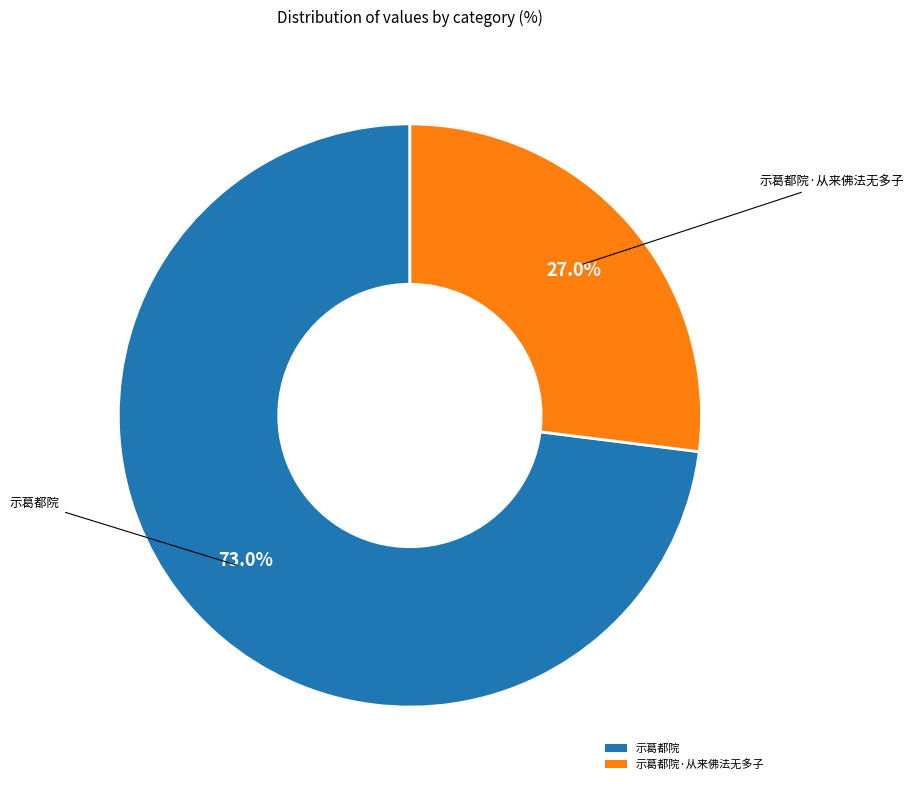

How much of the chart is everything except 示葛都院?

27.0%